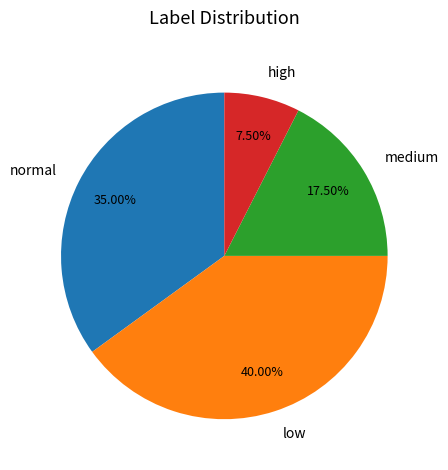

Rank the categories by value from lowest to highest.

high, medium, normal, low